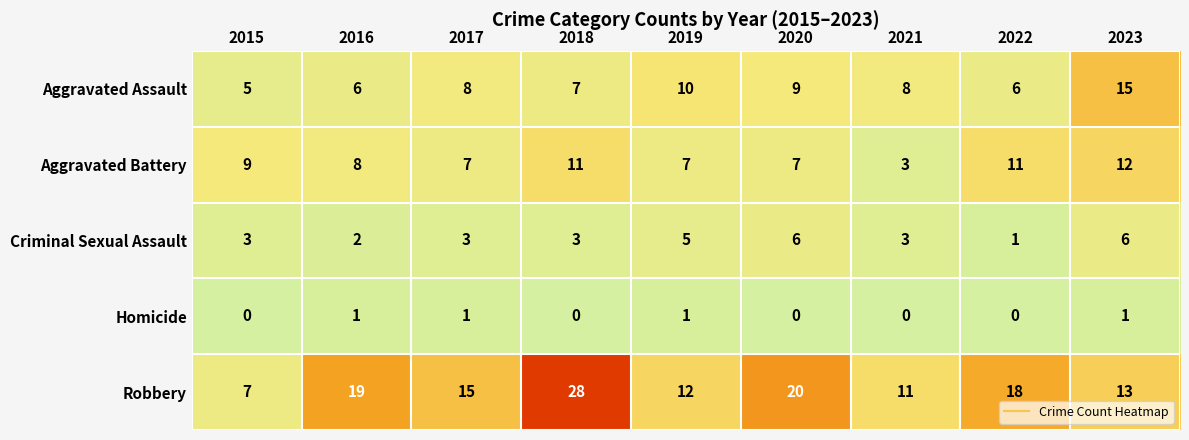

At how many categories does at least one series exceed 10?

8